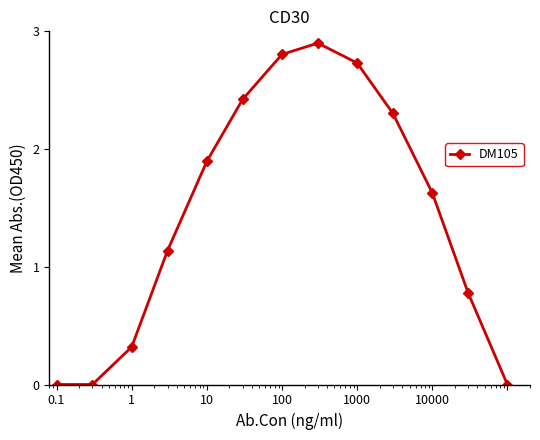

How many points are higher than both their immediate neighbors (excluding endpoints)?

1